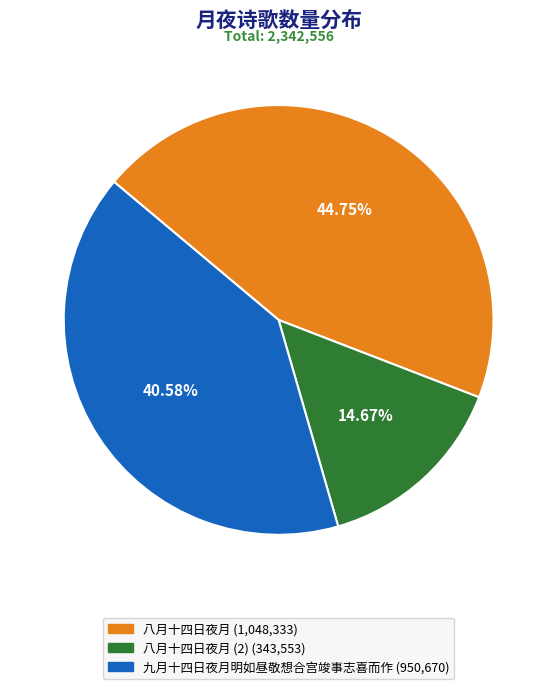

To the nearest percent, what is the average slice percentage?

33%